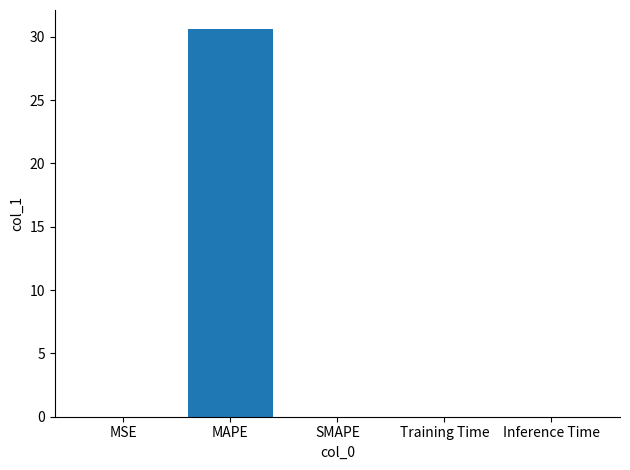

Is it true that the value at SMAPE is -17.1?

False